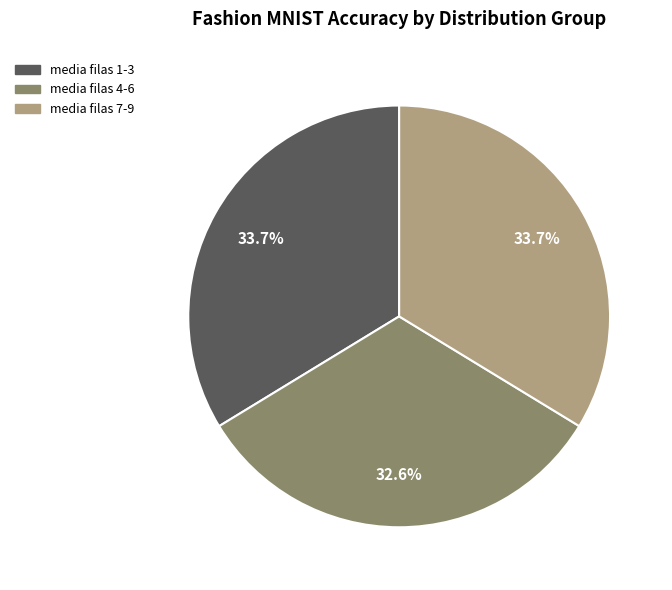

To the nearest percent, what percentage of the pie is media filas 1-3?

34%